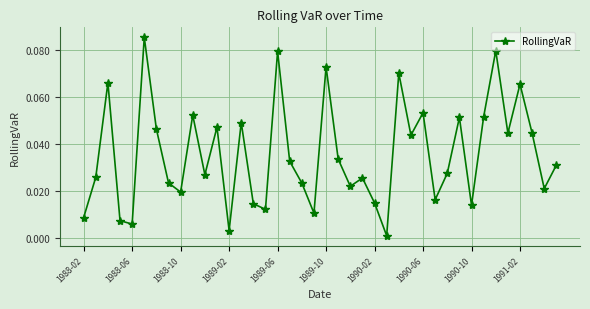

Does the chart have visible grid lines?

Yes